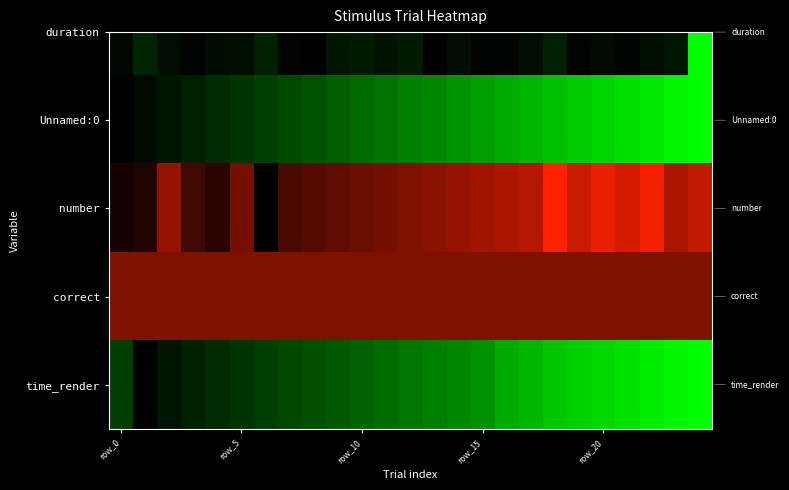

Count the number of categories in the chart.

25